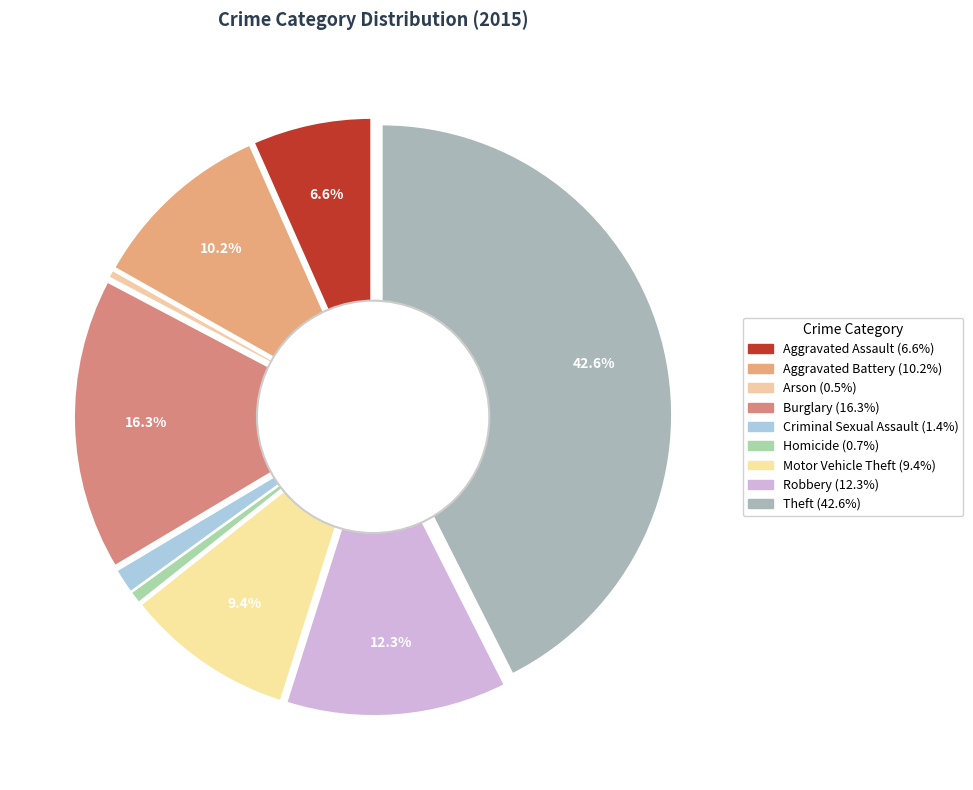

To the nearest percent, what is the difference between the Arson and Aggravated Battery slice percentages?

10%